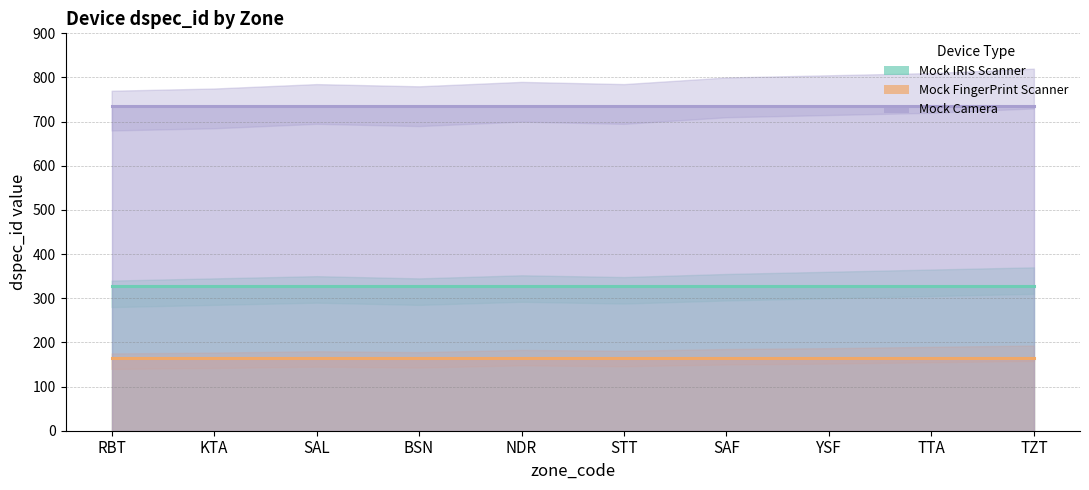

Reading left to right, extract all data points from this chart.

Mock IRIS Scanner: 327	327	327	327	327	327	327	327	327	327
Mock FingerPrint Scanner: 165	165	165	165	165	165	165	165	165	165
Mock Camera: 736	736	736	736	736	736	736	736	736	736